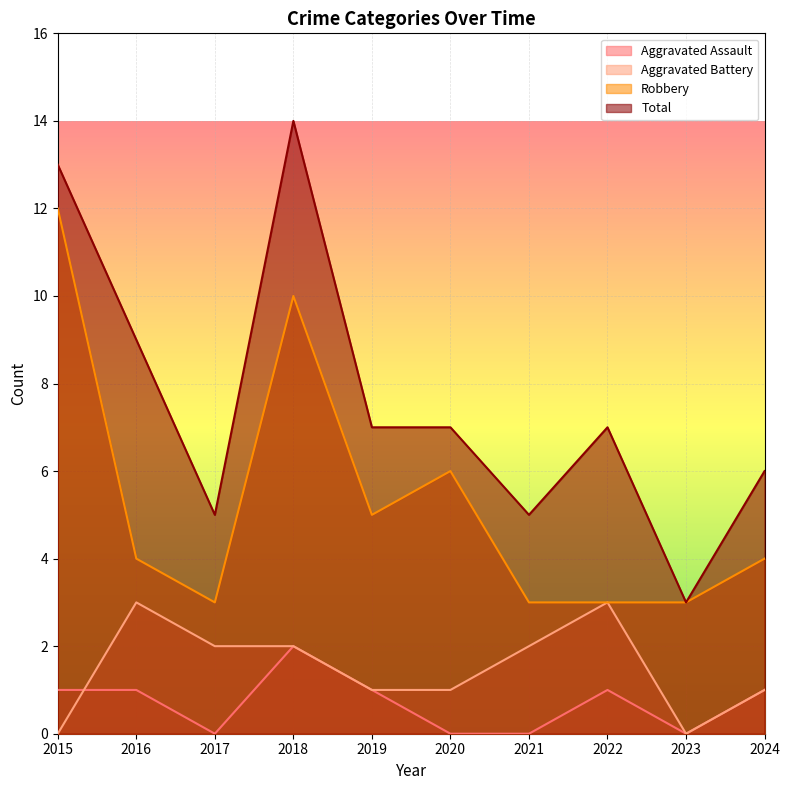

True or false: Total has more than 0 interior local peaks.

True